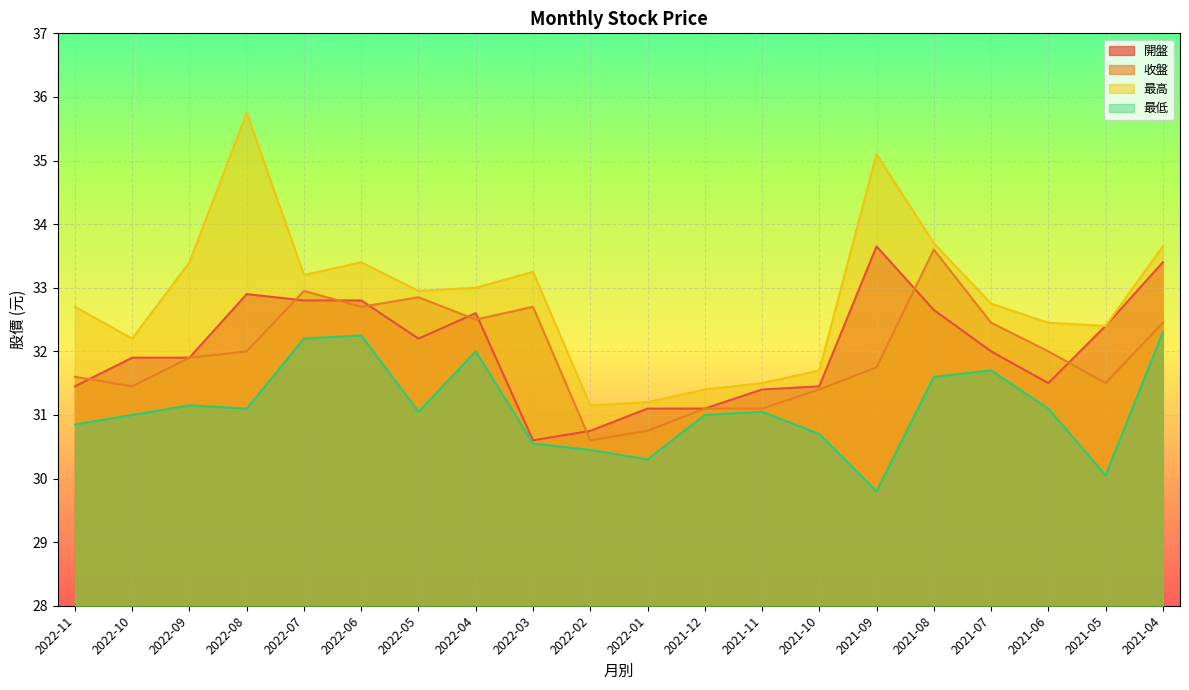

Where does the 最低 series first go above 31?

2022-09